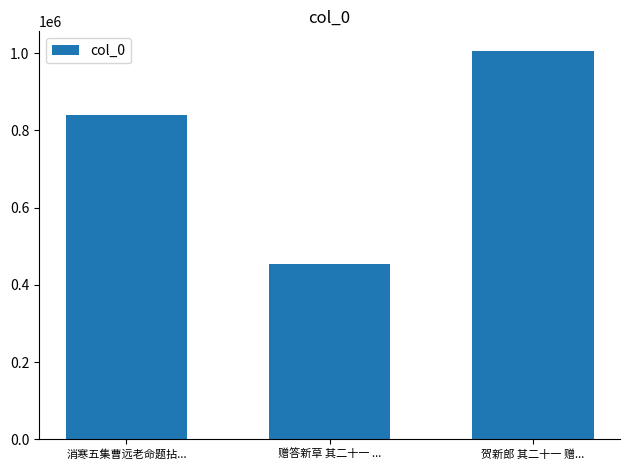

What is the label of the 1st bar from the left?

消寒五集曹远老命题拈...